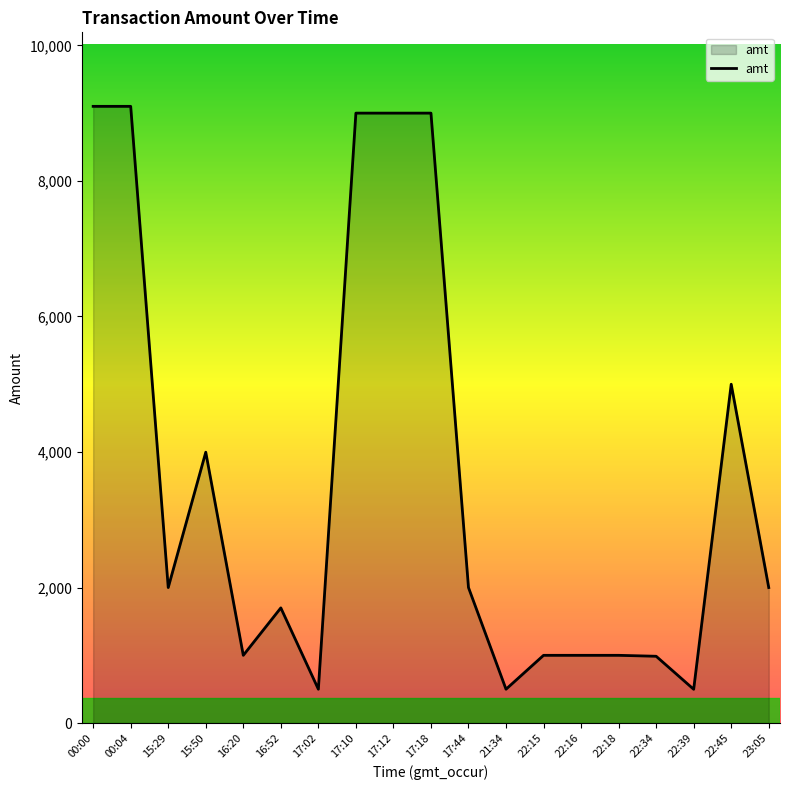

The chart shows a value of 500.0 at 21:34. True or false?

True